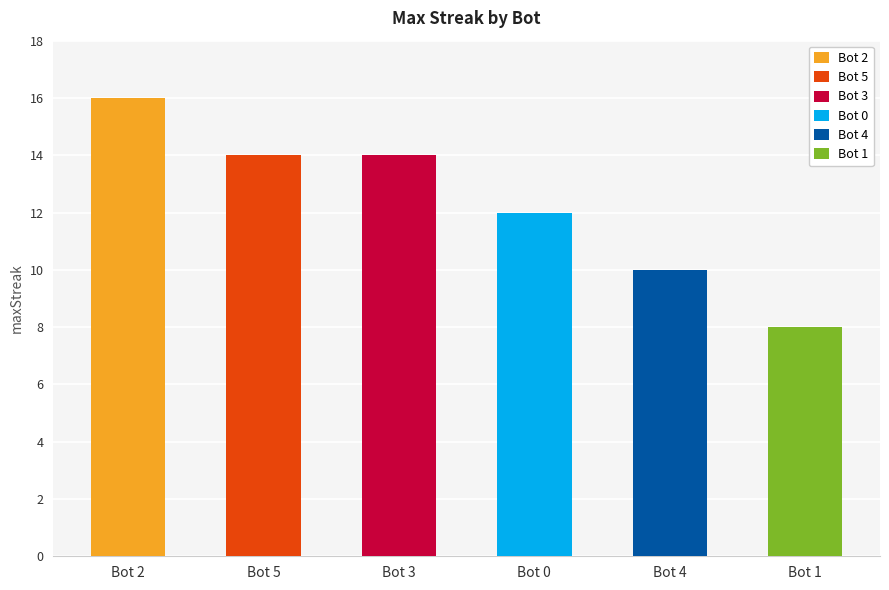

At which category does the chart reach its minimum across all series?

Bot 1